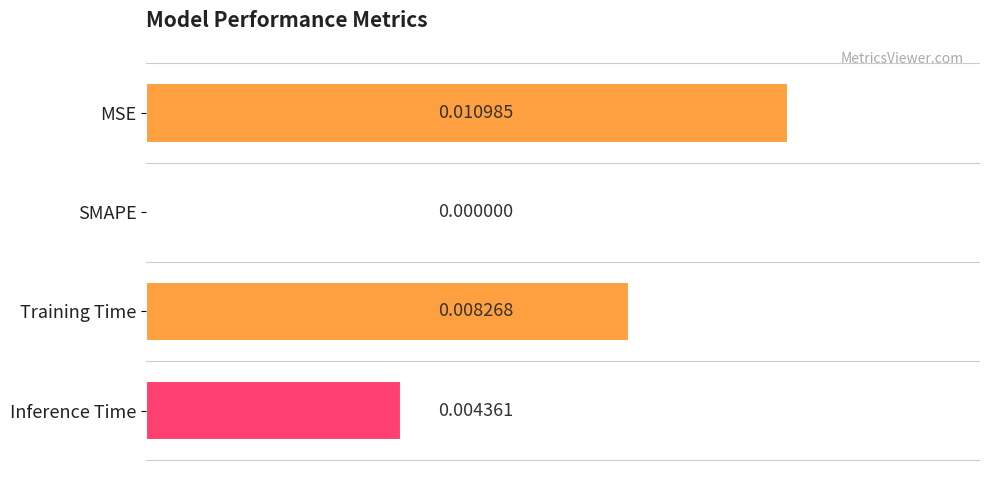

At which category does the chart reach its peak across all series?

MSE